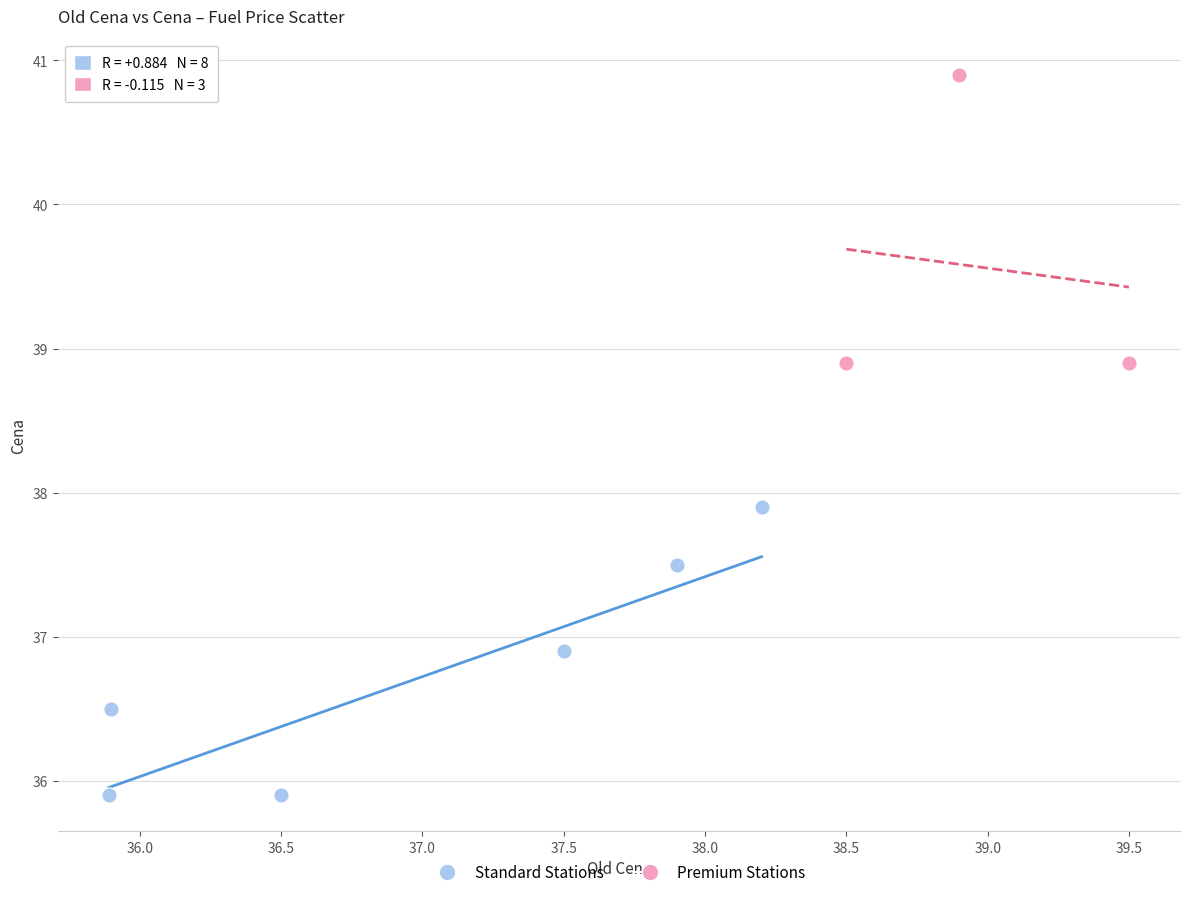

Which series contains the highest Y value?

Premium Stations